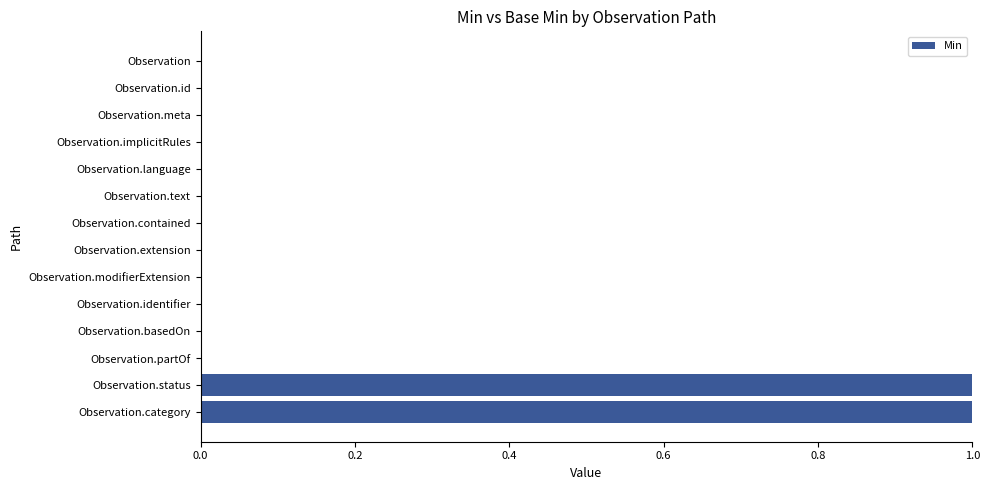

The chart shows a value of -1 at Observation.id. True or false?

False